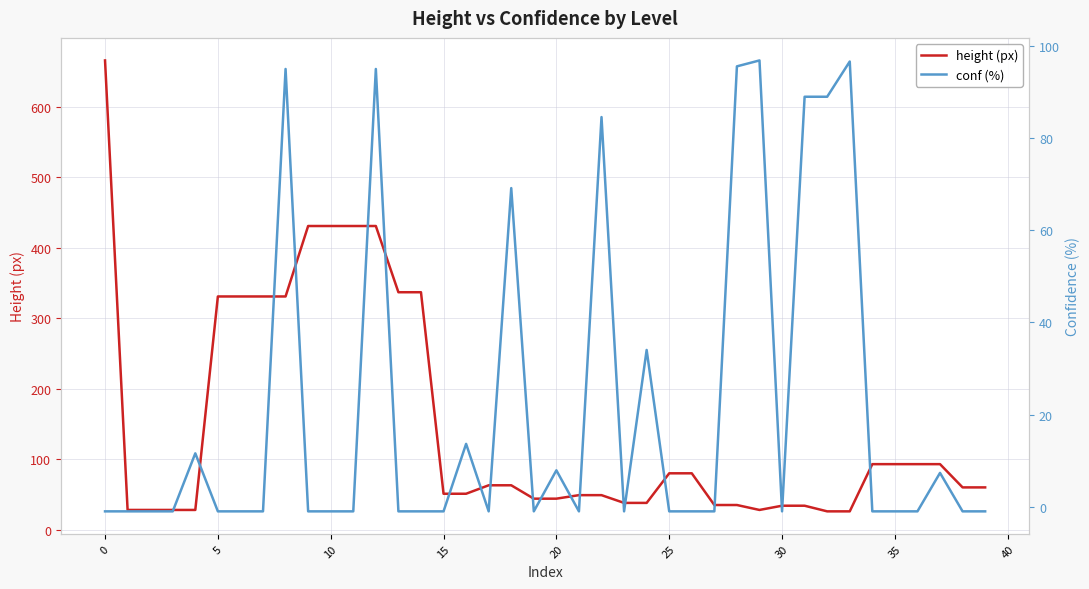

What is the label of the 31st point from the left?

30